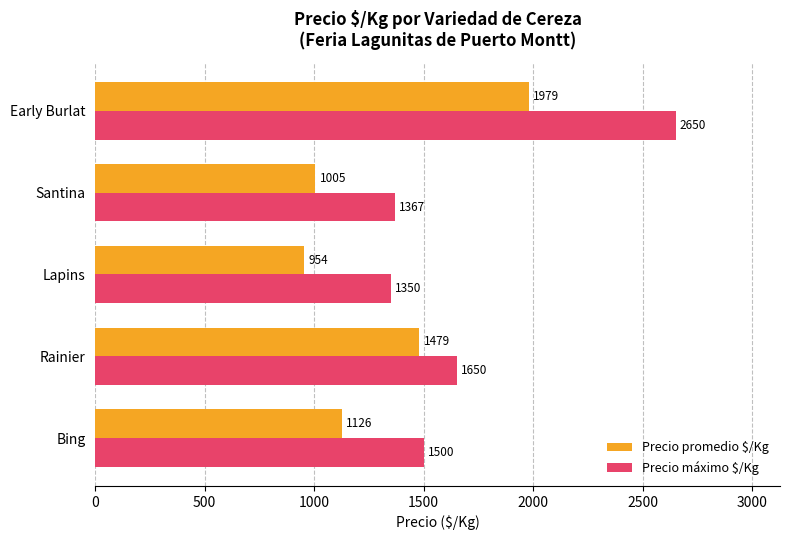

Which series has the widest spread of values?

Precio máximo $/Kg